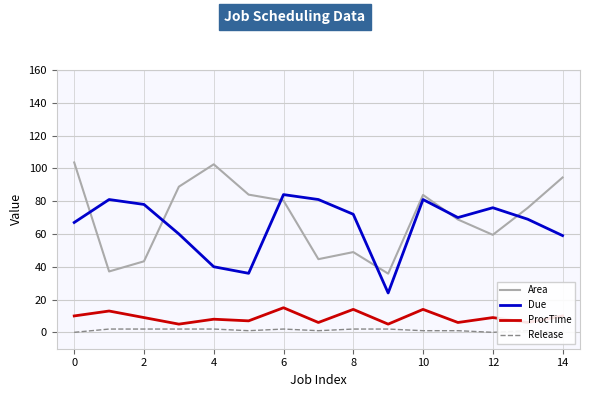

What is the value of the Release point at the 7th from the left?

2.0